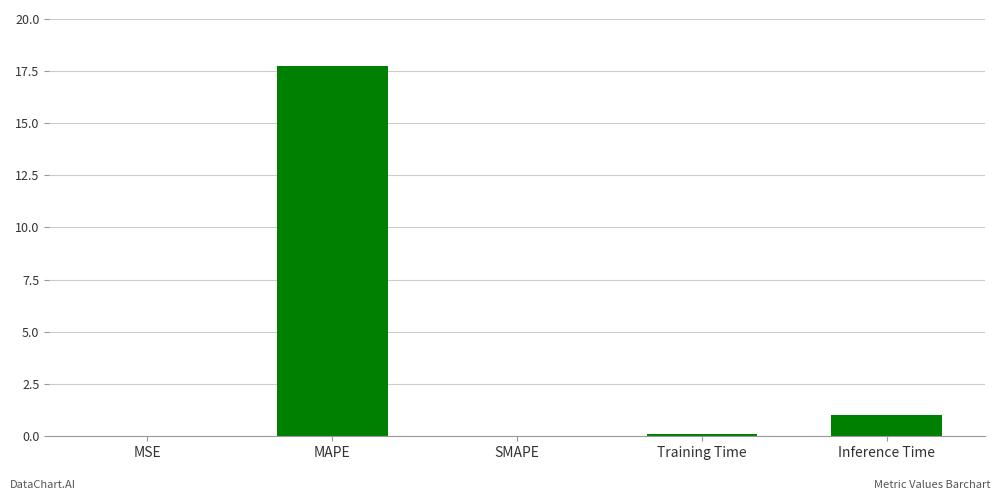

What is the greatest value displayed?

17.7